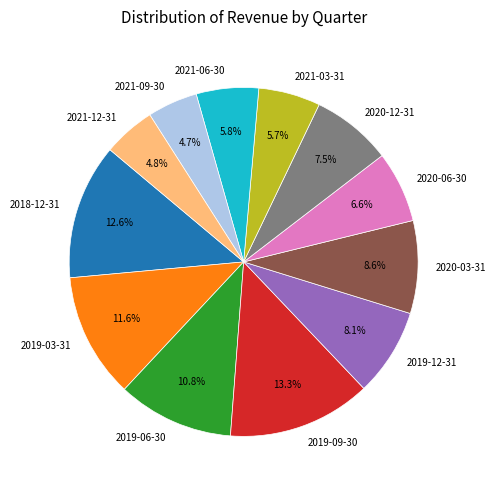

To the nearest percent, what is the difference between the 2021-12-31 and 2020-03-31 slice percentages?

4%